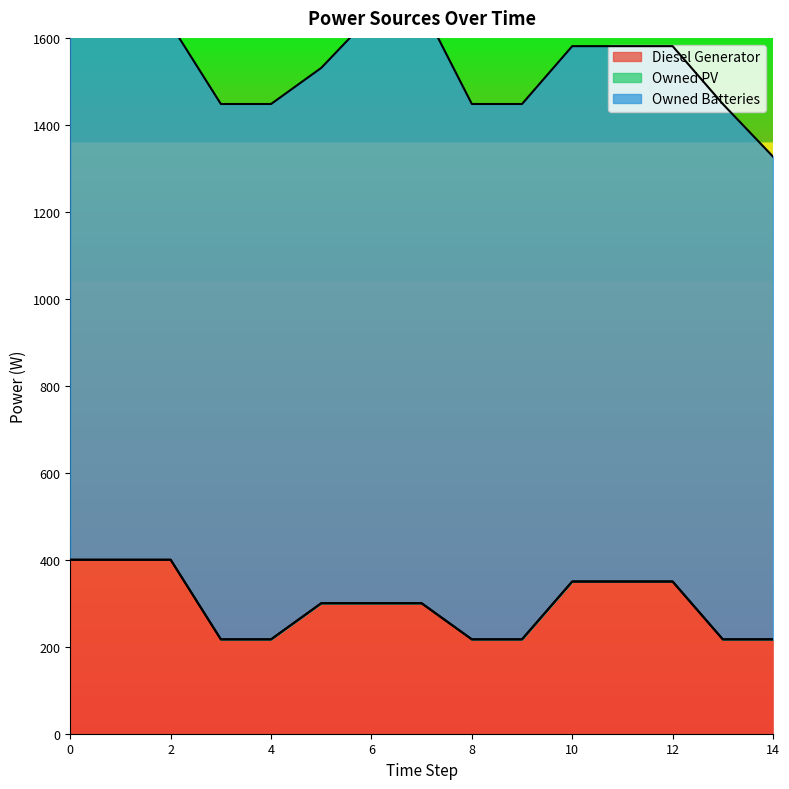

What is the difference between the maximum and minimum values in the Diesel Generator series?

183